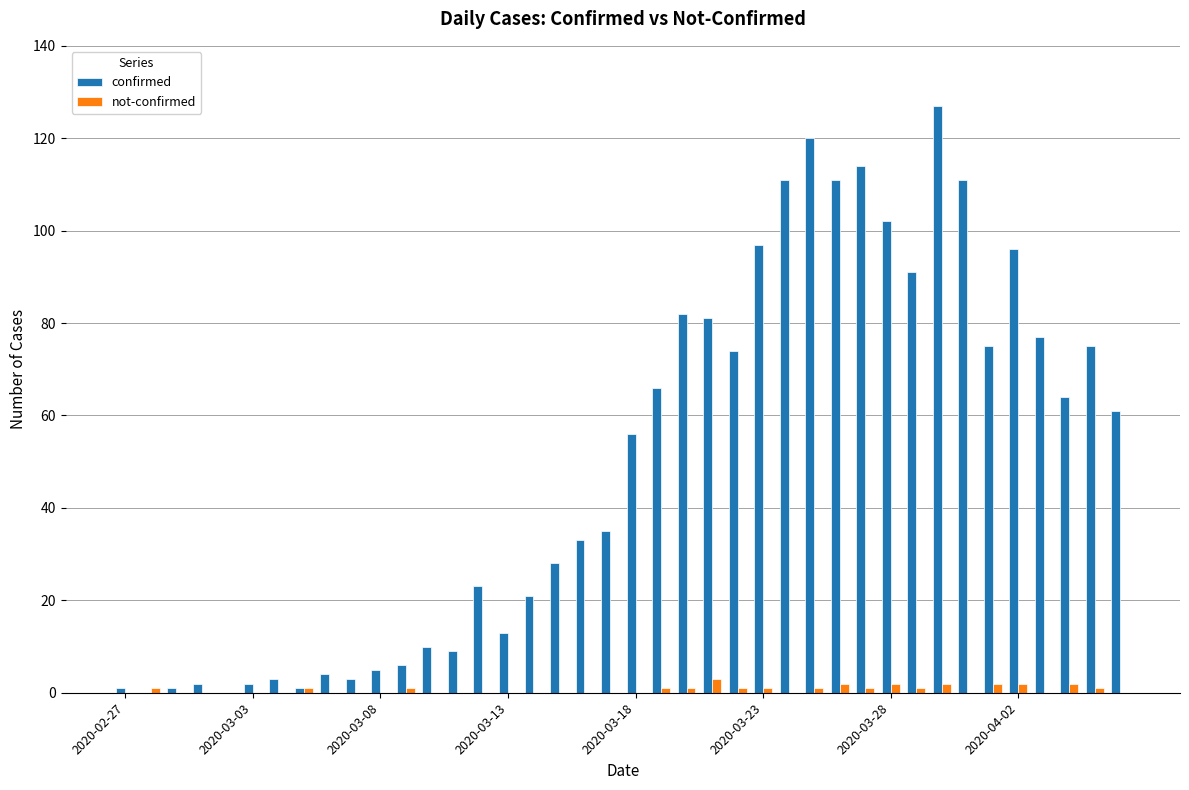

What is the sum of all not-confirmed values?

26